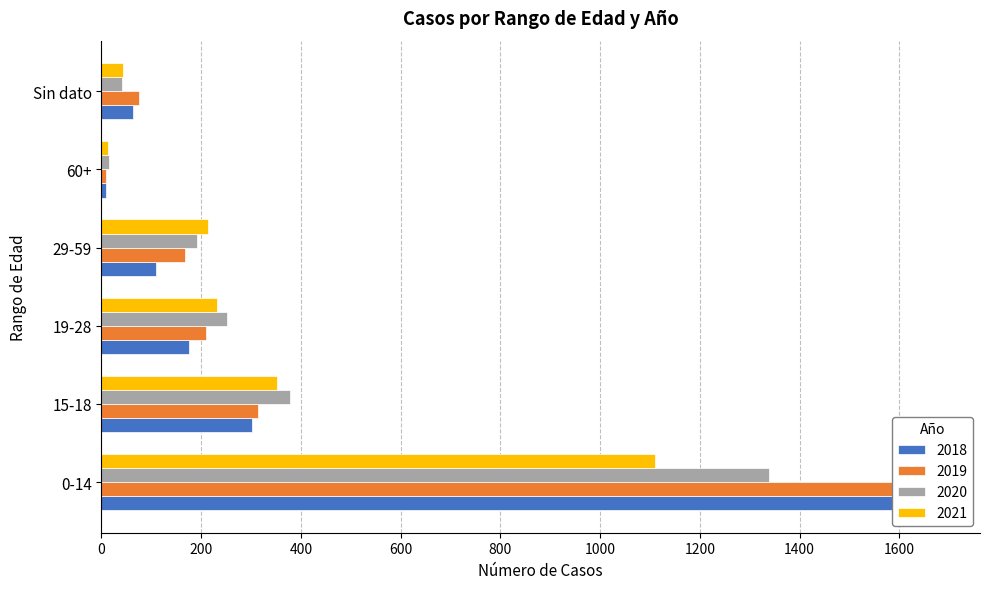

Where does the 2019 series first go above 210?

0-14